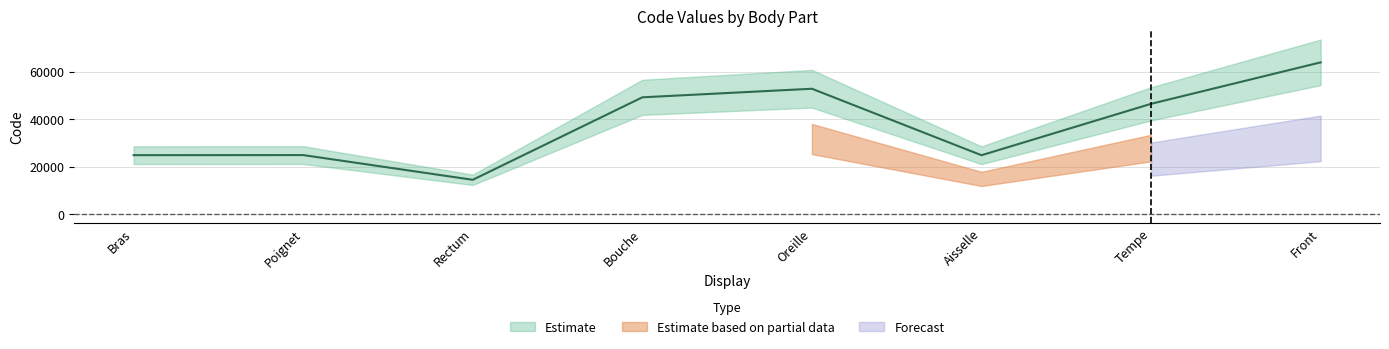

How many lines are shown in the chart?

1